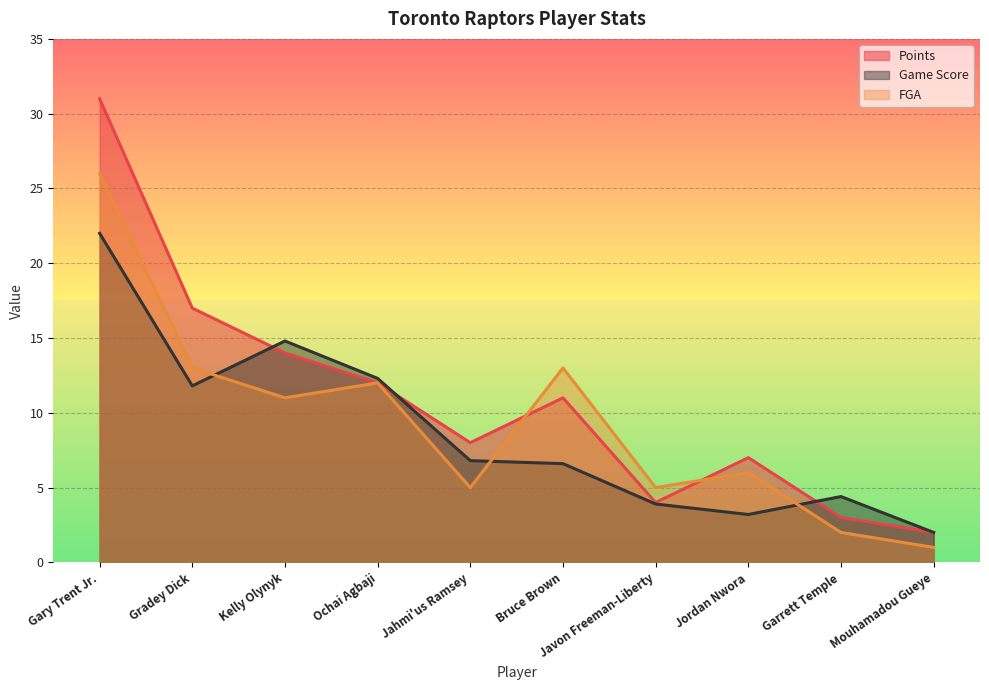

Rank the categories by FGA value from highest to lowest.

Gary Trent Jr., Gradey Dick, Bruce Brown, Ochai Agbaji, Kelly Olynyk, Jordan Nwora, Jahmi'us Ramsey, Javon Freeman-Liberty, Garrett Temple, Mouhamadou Gueye